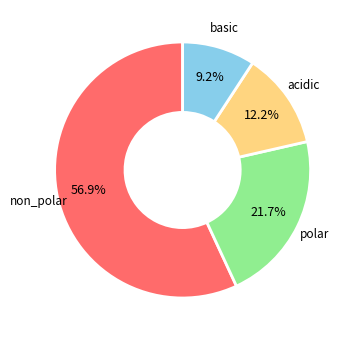

Count the number of slices in the pie.

4